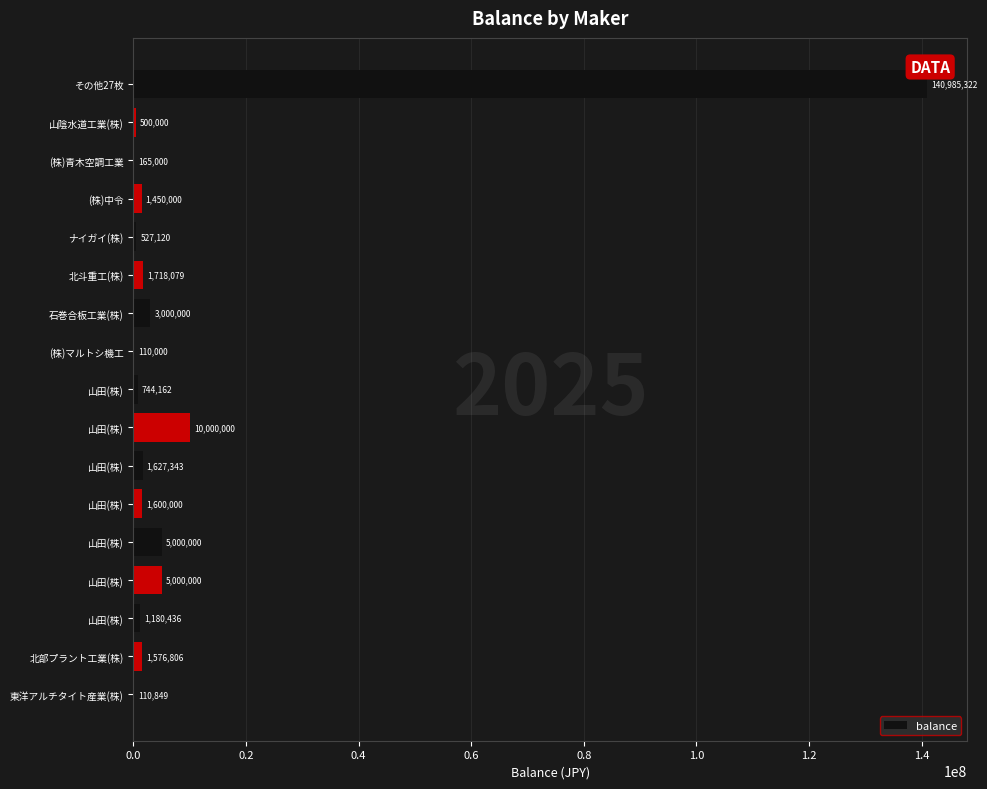

Count the number of categories in the chart.

17